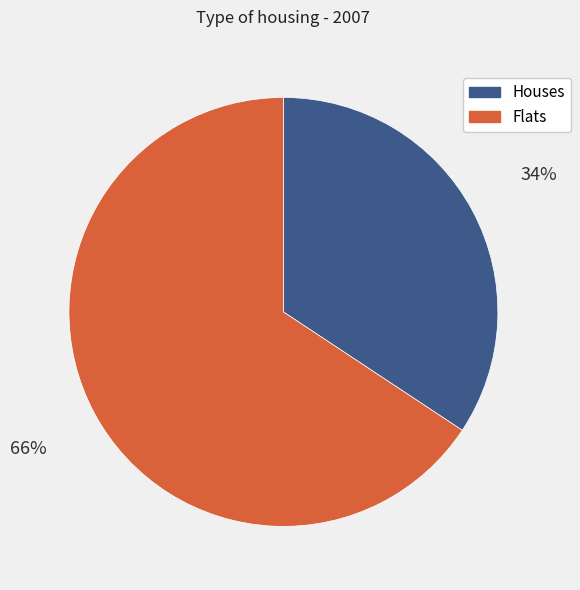

Does any single category account for the majority?

Yes